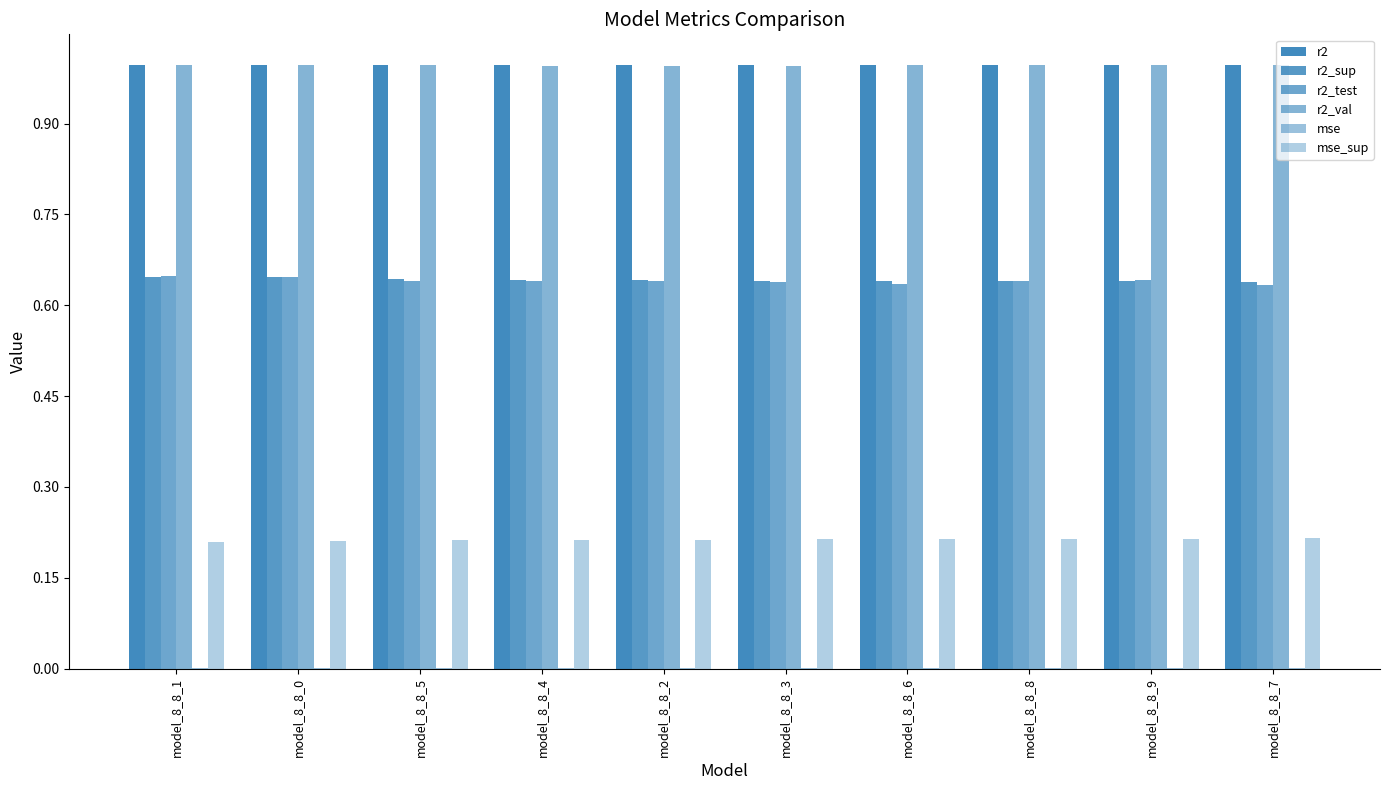

How many groups of bars are there?

10